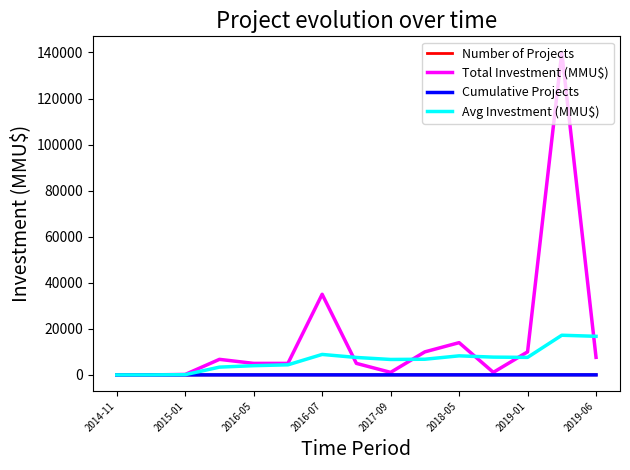

Which series has the largest range (max minus min)?

Total Investment (MMU$)